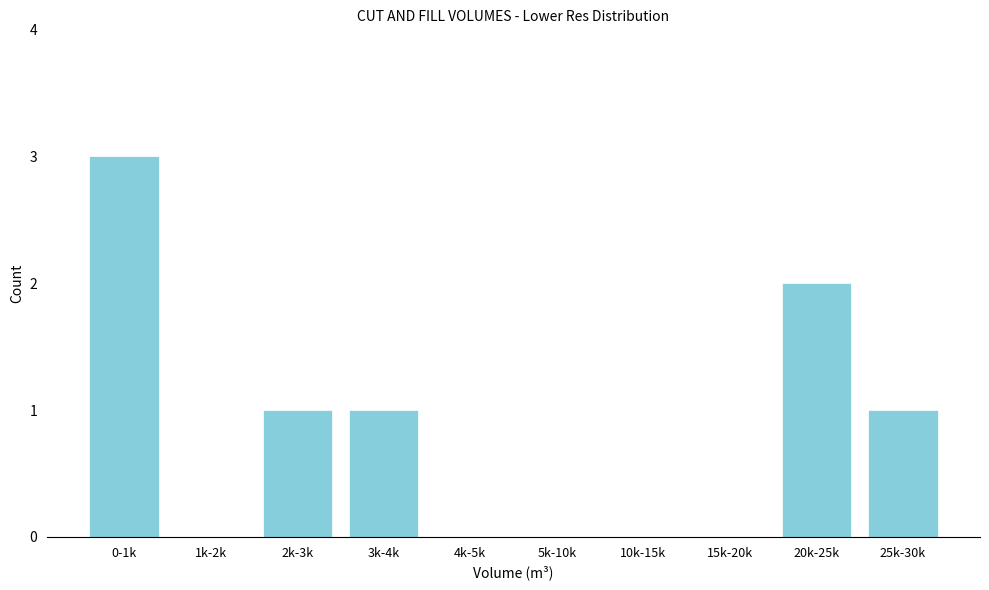

Reading left to right, list all the values displayed in this chart.

0-1k=3	1k-2k=0	2k-3k=1	3k-4k=1	4k-5k=0	5k-10k=0	10k-15k=0	15k-20k=0	20k-25k=2	25k-30k=1